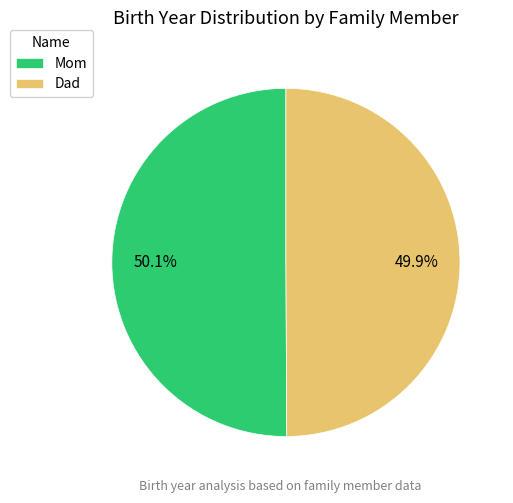

Does any single category account for the majority?

Yes